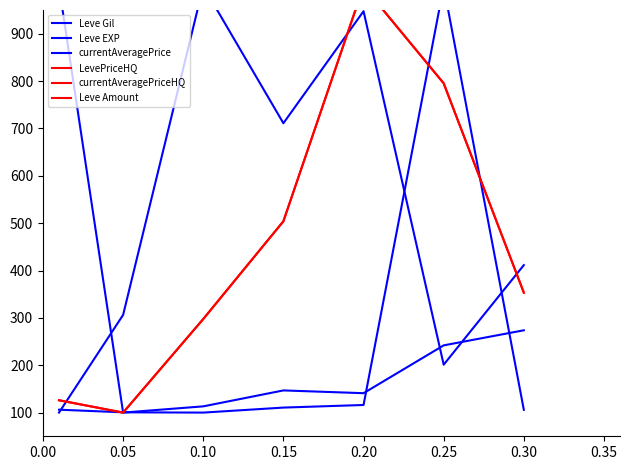

What is the sum of the Leve EXP values at 0.20 and 0.00?

1141.0